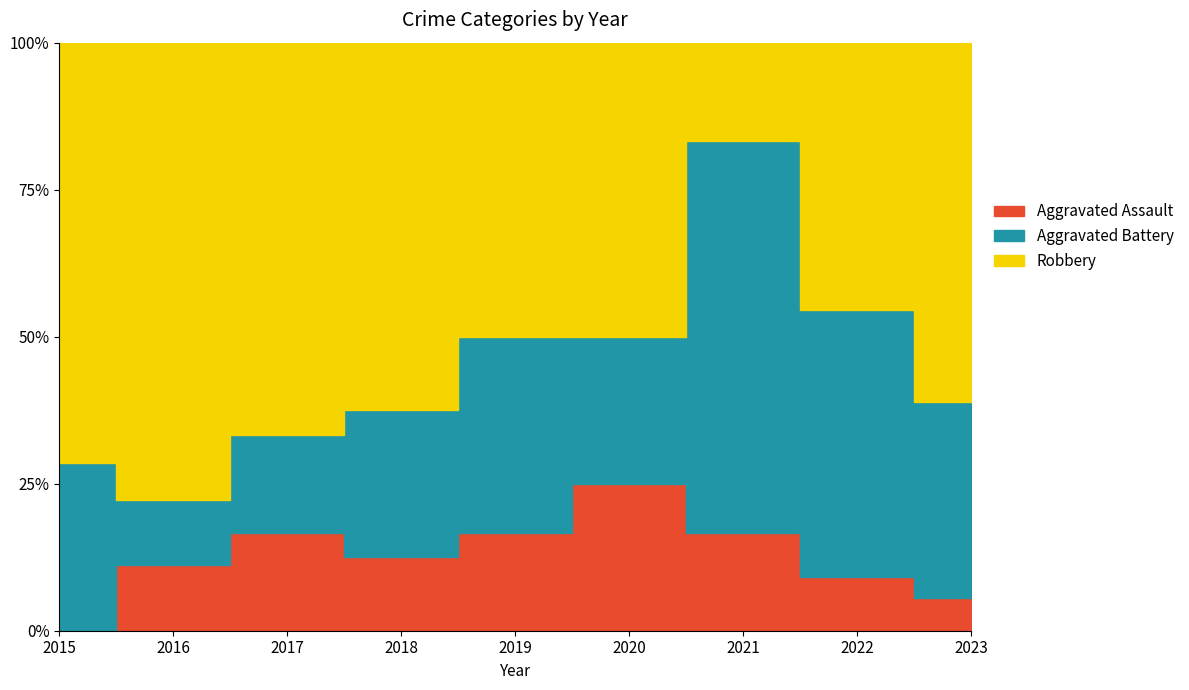

How many lines are shown in the chart?

3